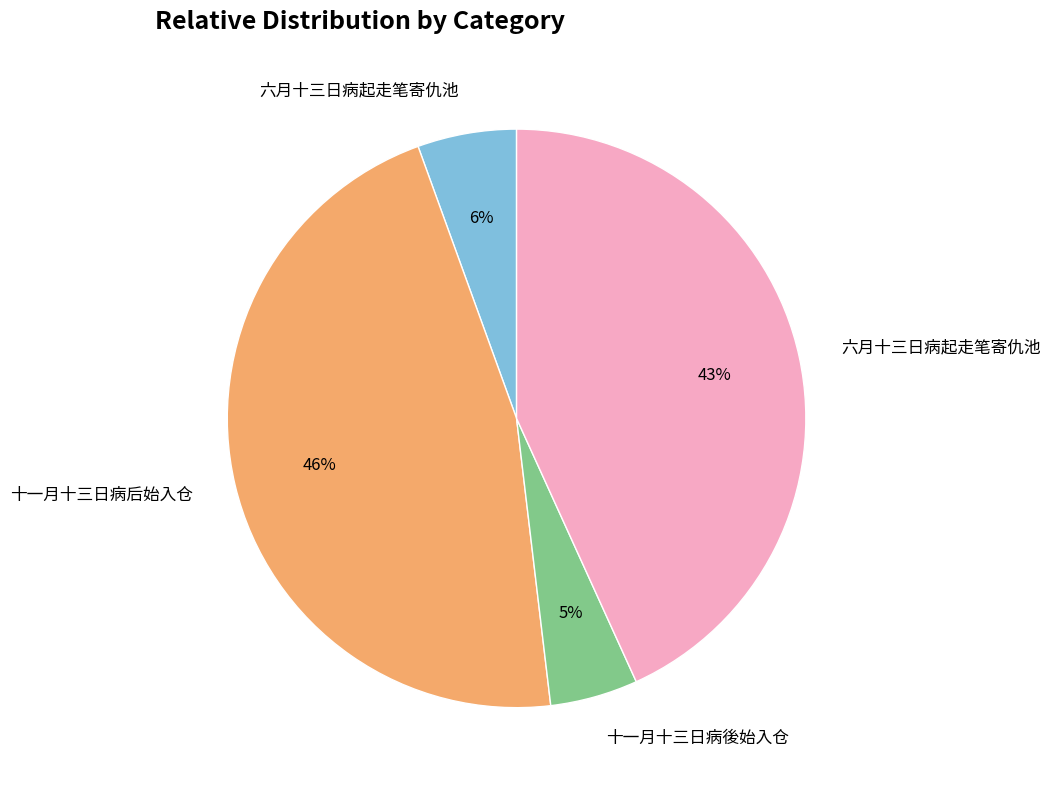

Does any single category account for the majority?

No